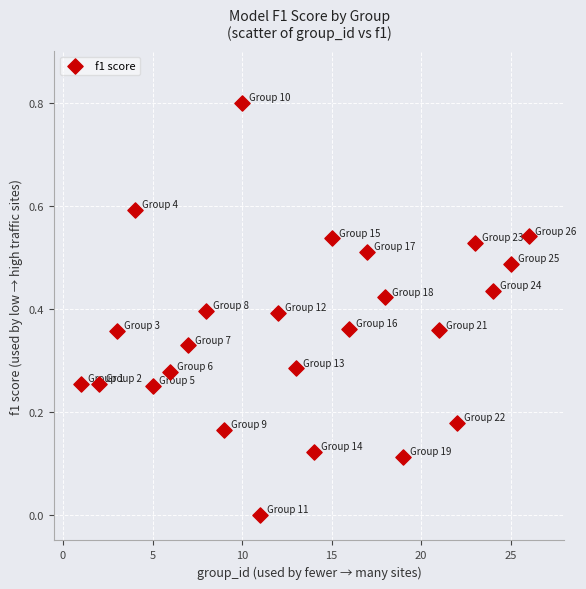

What is the range of X values (max minus min)?

25.0